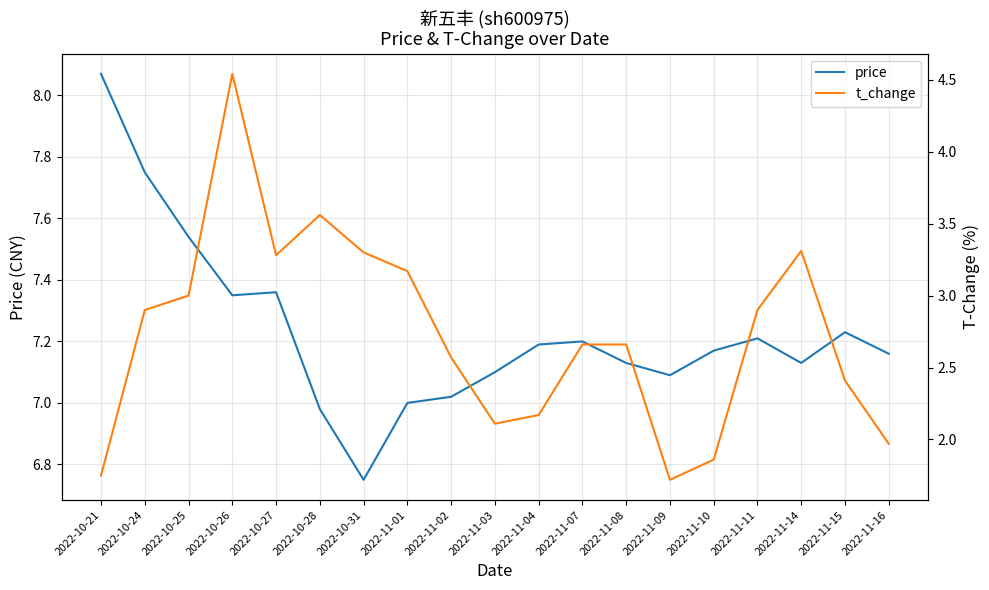

How many interior local peaks does the price series have?

4